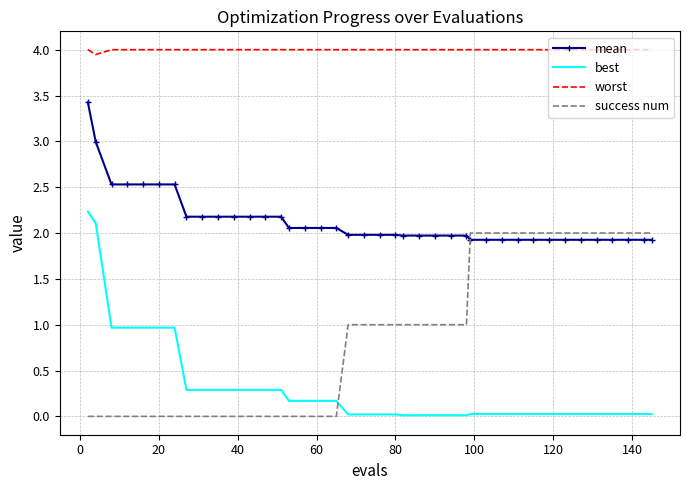

True or false: mean and best intersect in this chart.

False